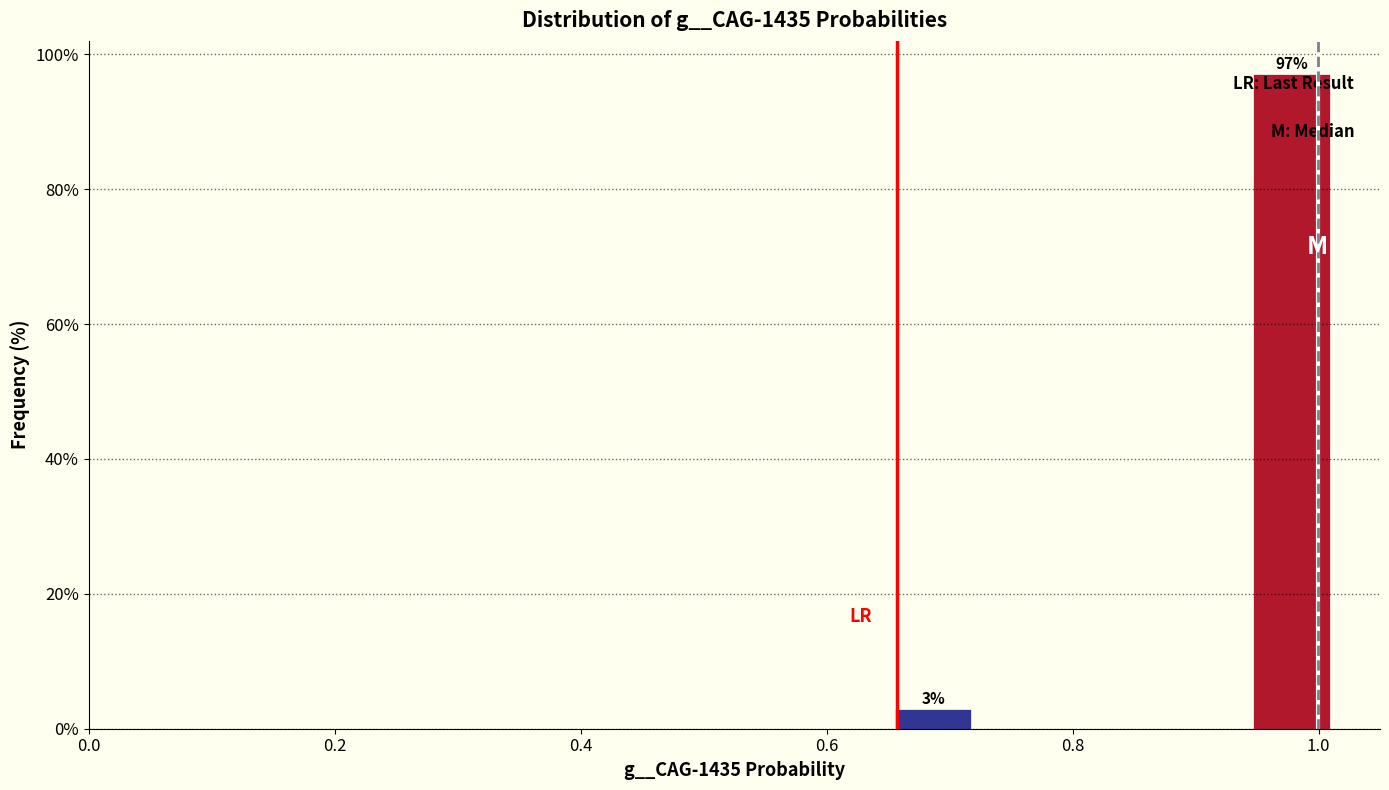

Read against the x-axis, roughly where is the centre of the tallest bar?

0.98